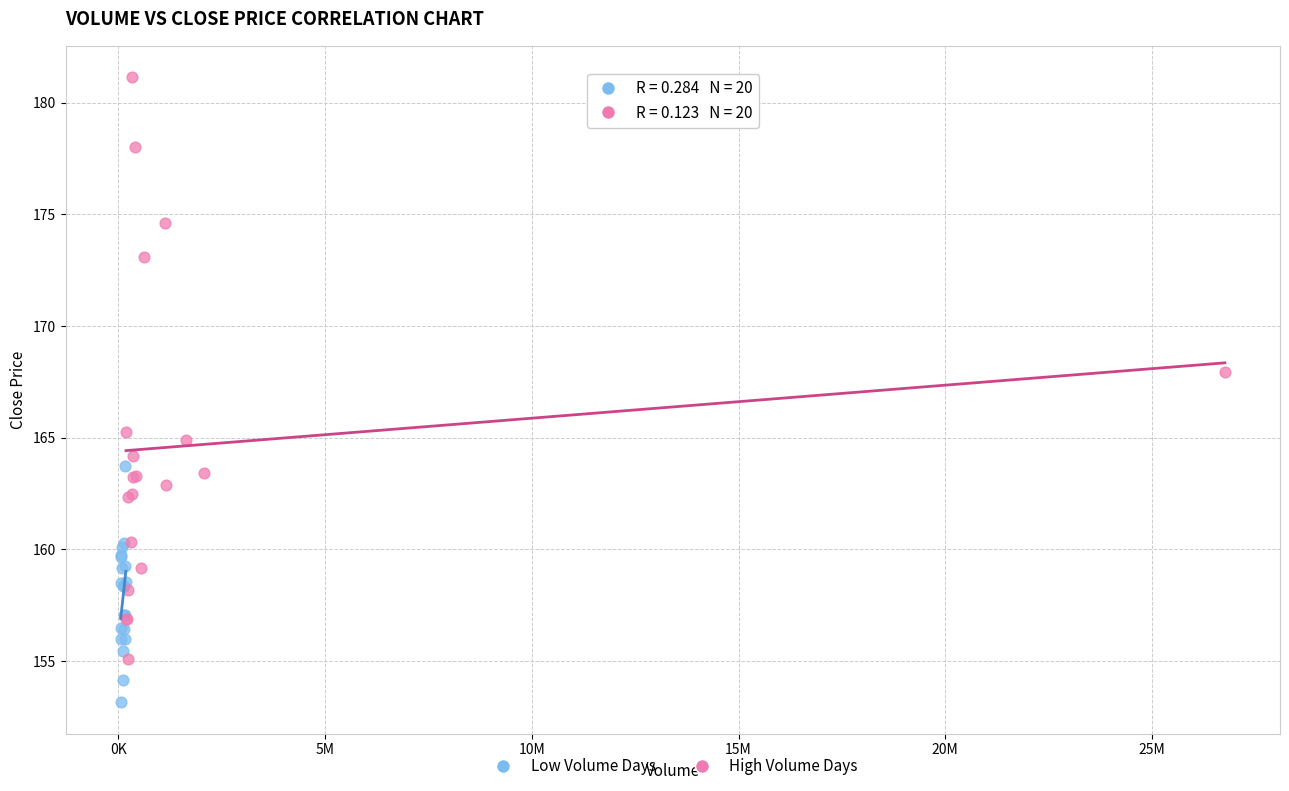

Which series has the widest spread of Y values?

High Volume Days